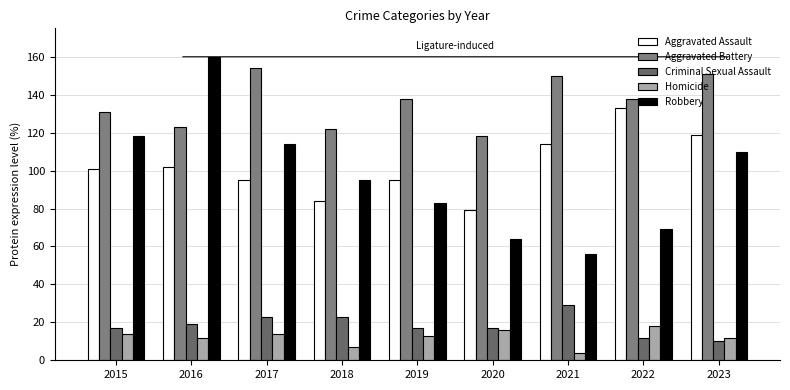

What is the sum of the Criminal Sexual Assault values at 2019 and 2018?

40